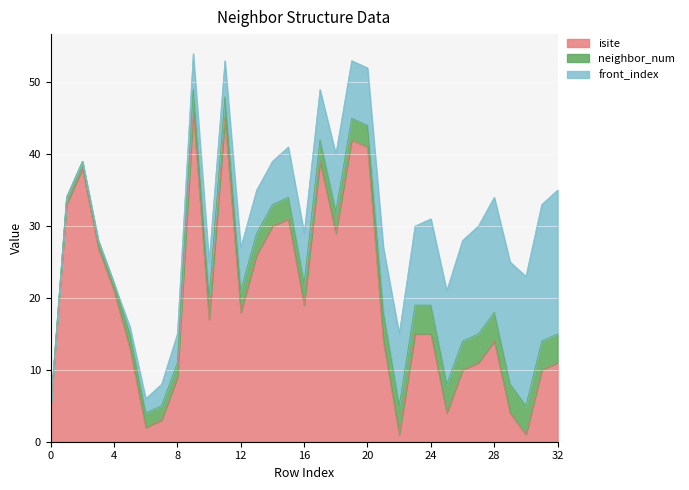

What is the maximum value shown in the chart?

46